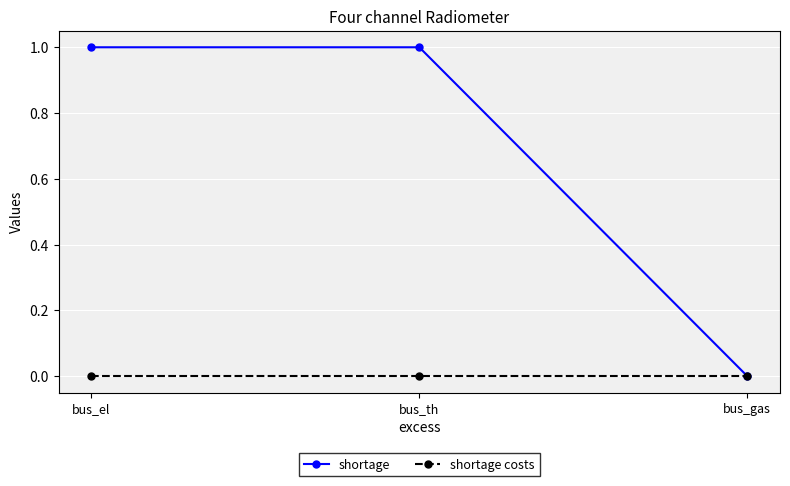

What is the approximate value of shortage at bus_el?

1